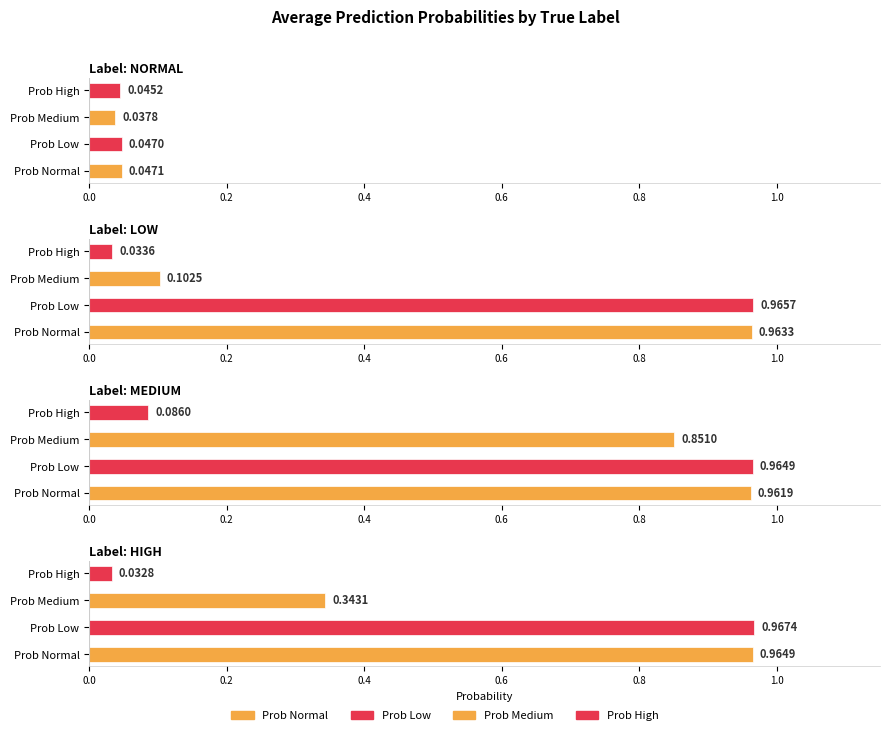

How many bars are there in each group?

4